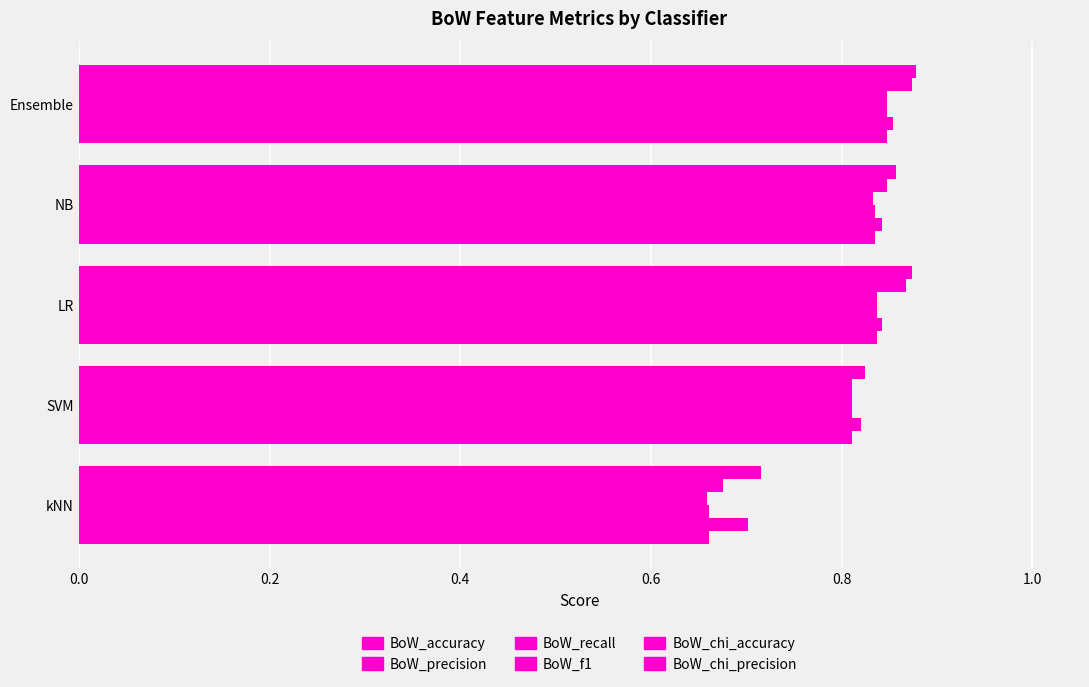

How many distinct data groups are displayed?

6